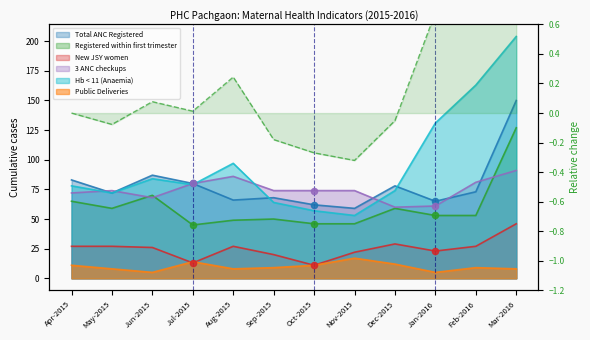

At which category is the sum across all series the highest?

Mar-2016